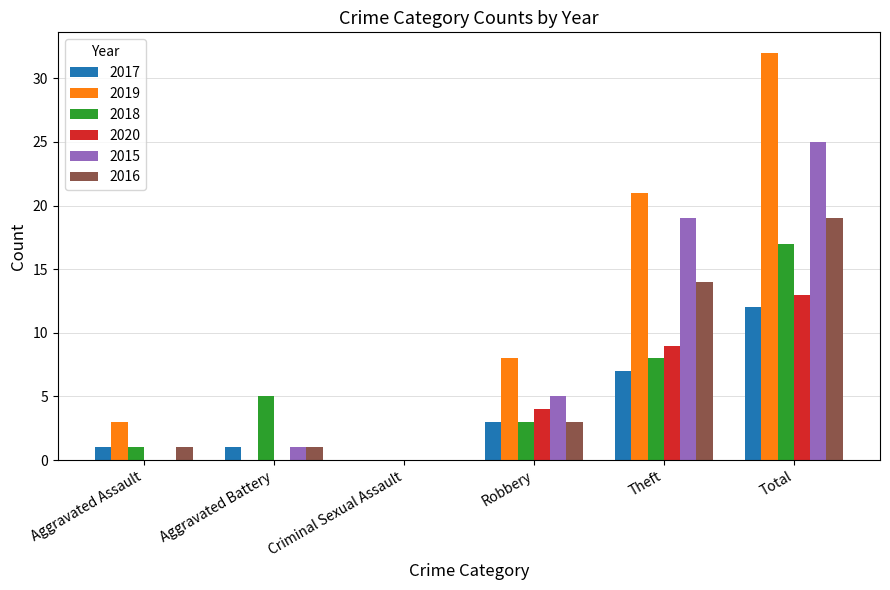

What is the sum of the 2017 values at Aggravated Battery and Theft?

8